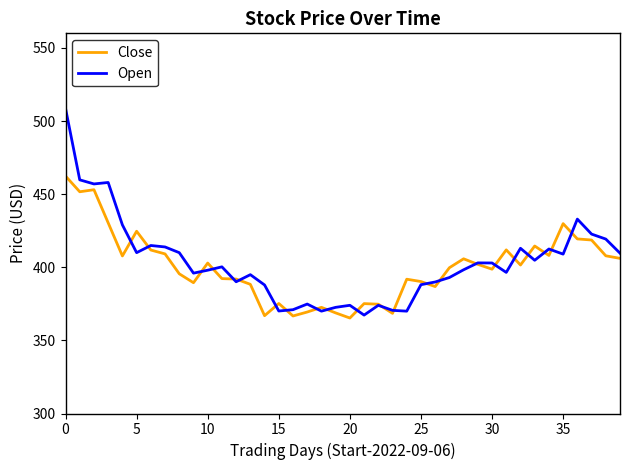

True or false: Open has more than 1 points higher than both neighbors.

True